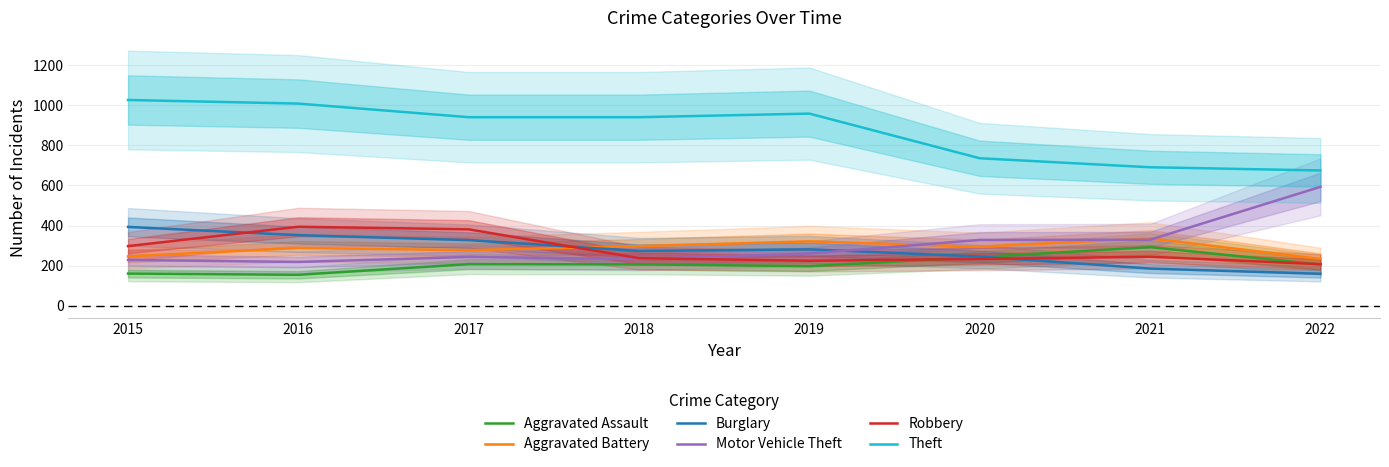

What is the smallest value displayed?

154